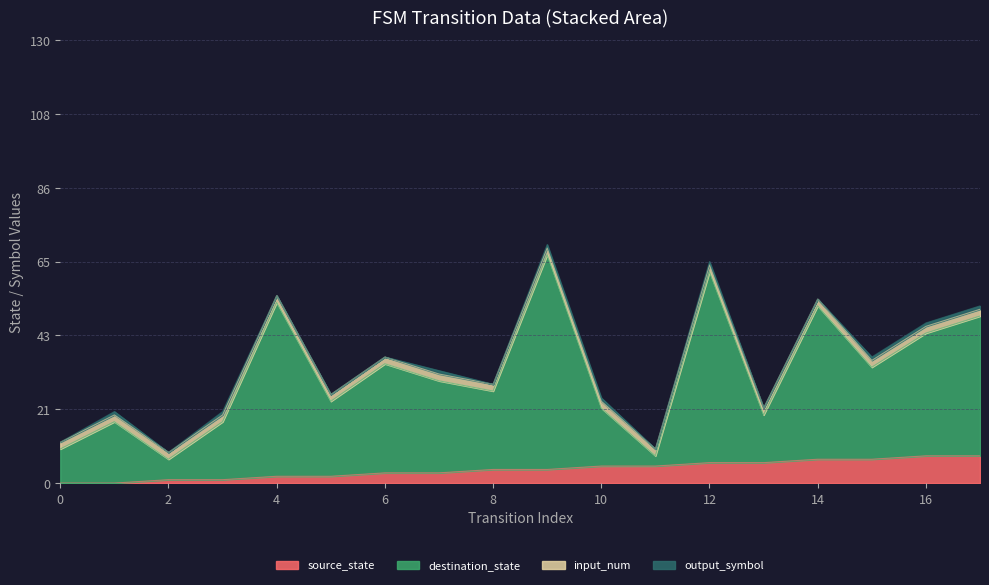

Is the value of source_state at 5 greater than the value of destination_state at 8?

No